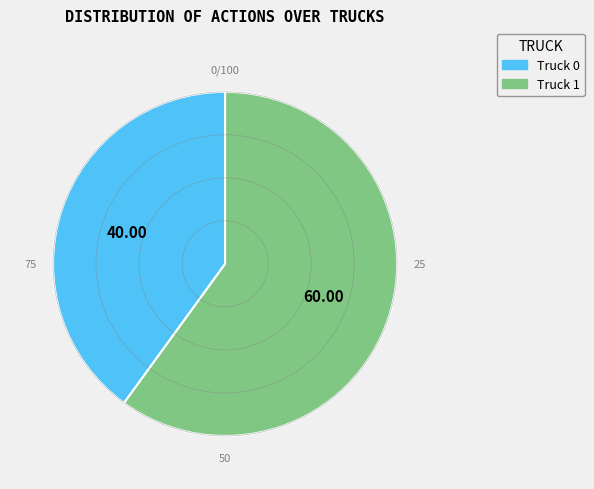

The Truck 0 slice represents 27% of the pie. True or false?

False